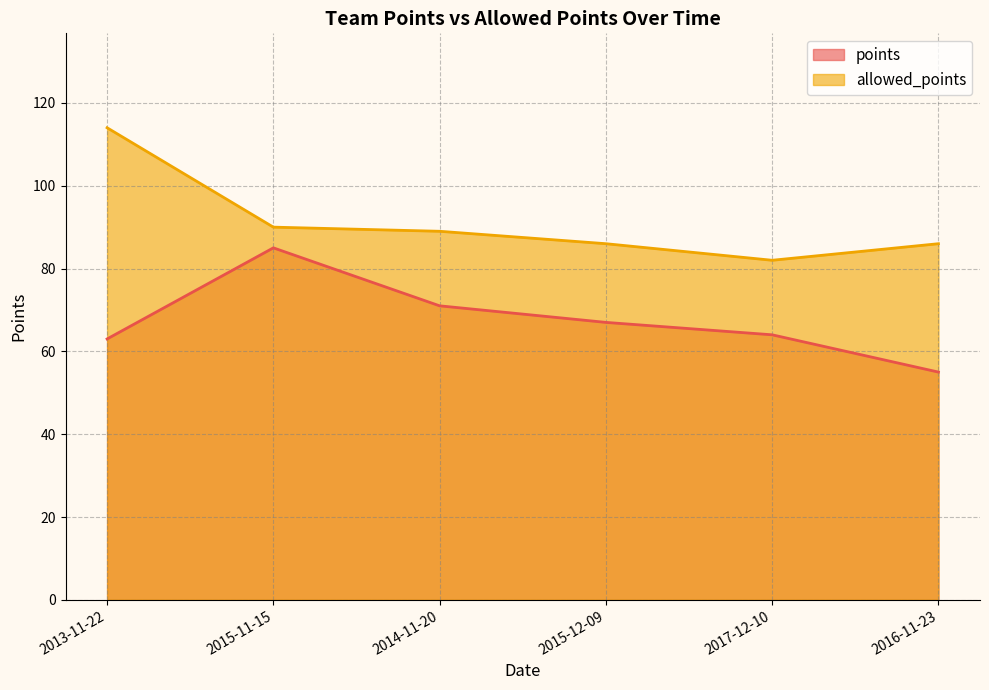

Count the number of data series in this chart.

2